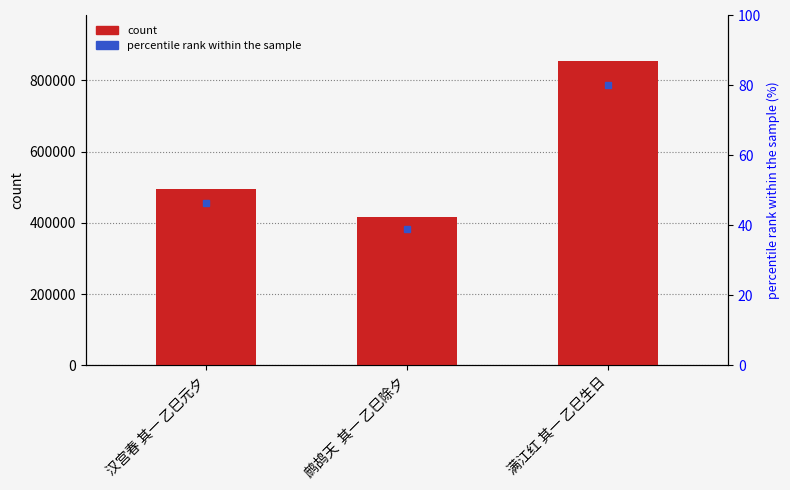

Approximately how many times larger is the value at 满江红 其一 乙巳生日 compared to 鹧鸪天  其一 乙巳除夕?

2.1